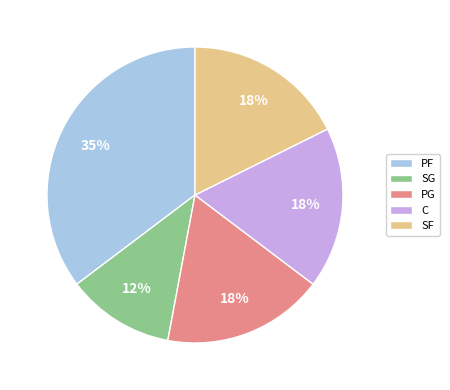

Is there a majority slice in this chart?

No